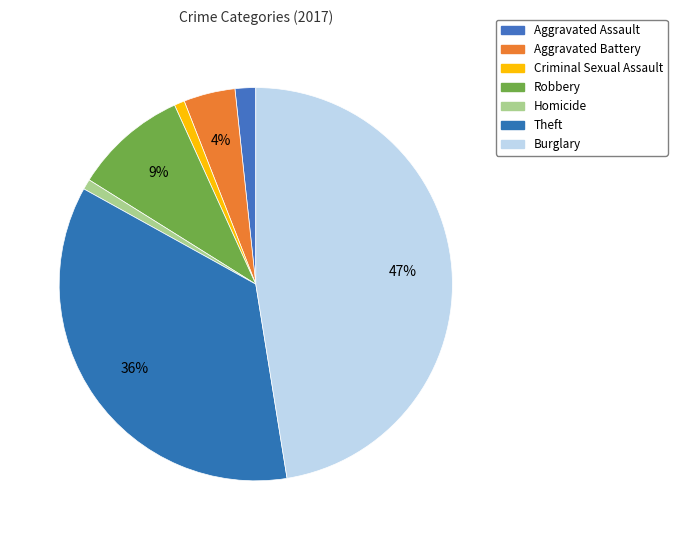

What is the ratio of the value at Criminal Sexual Assault to the value at Aggravated Battery?

0.2